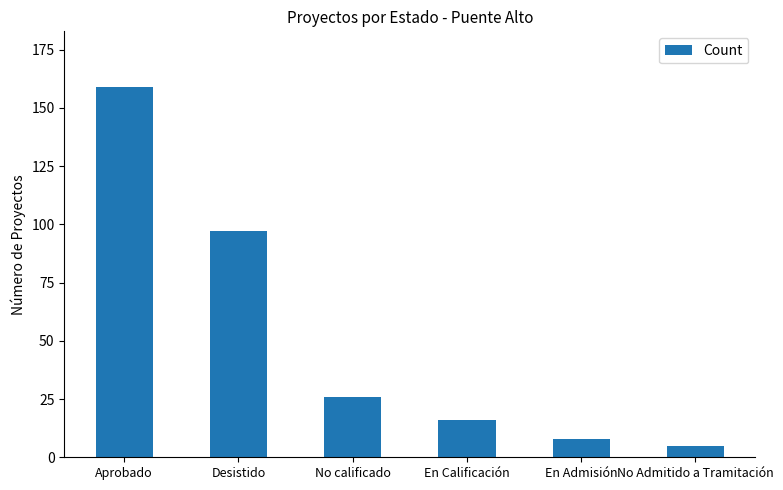

How many data points are less than 26?

3